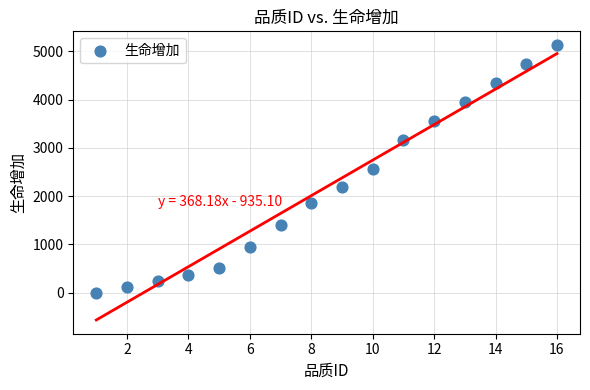

What is the range of X values (max minus min)?

15